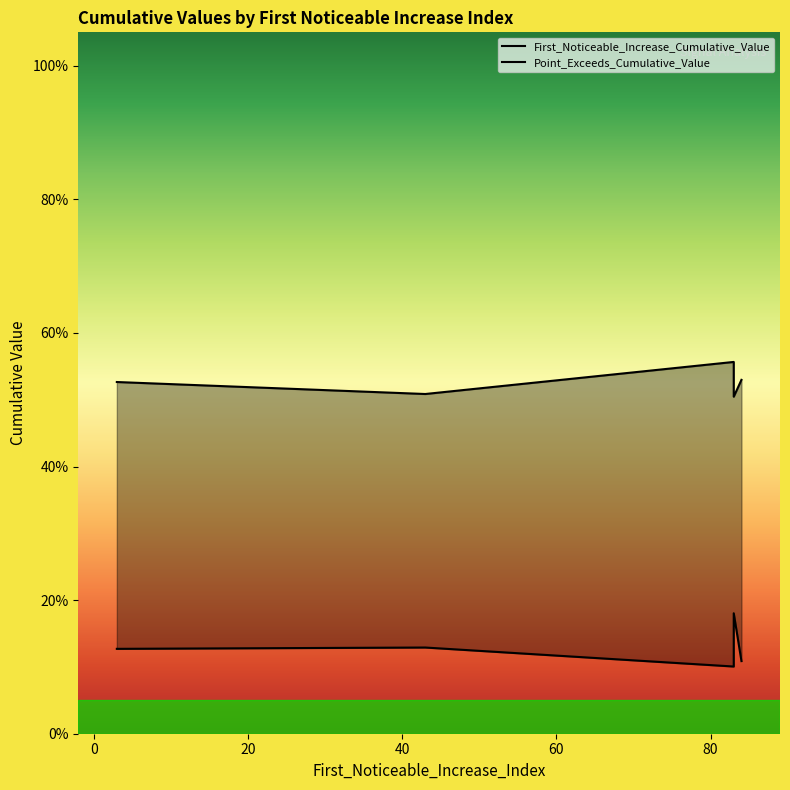

How many lines are shown in the chart?

2